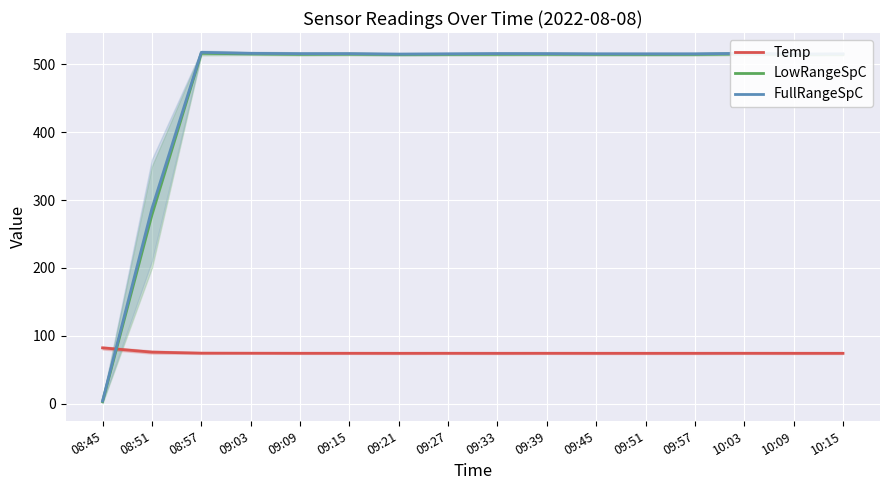

What is the total value across all series at 08:51?

641.5